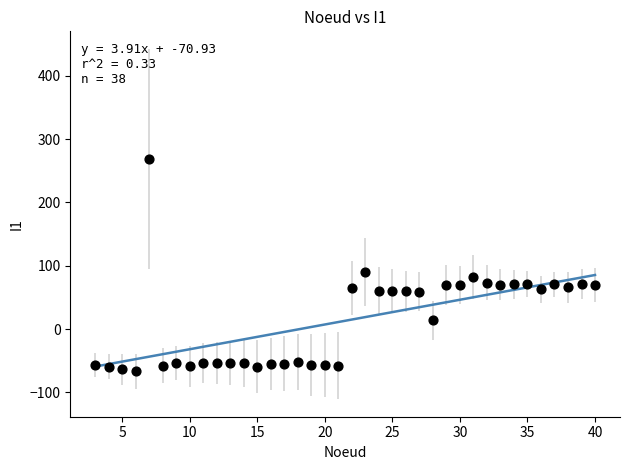

What is the range of Y values (max minus min)?

334.6